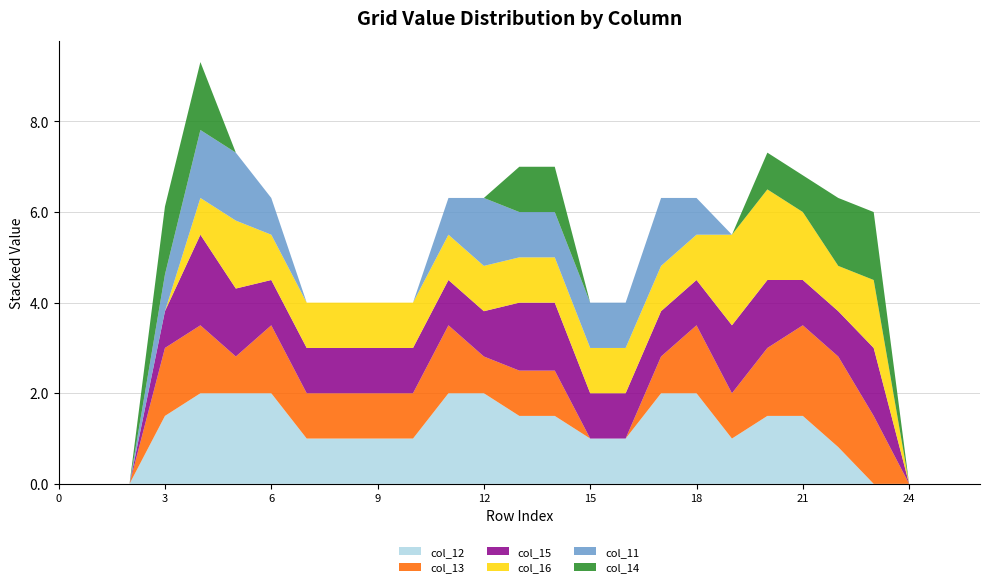

Reading left to right, list all the values displayed in this chart.

col_12: 0=0.0	1=0.0	2=0.0	3=1.5	4=2.0	5=2.0	6=2.0	7=1.0	8=1.0	9=1.0	10=1.0	11=2.0	12=2.0	13=1.5	14=1.5	15=1.0	16=1.0	17=2.0	18=2.0	19=1.0	20=1.5	21=1.5	22=0.8	23=0.0	24=0.0	25=0.0	26=0.0
col_13: 0=0.0	1=0.0	2=0.0	3=1.5	4=1.5	5=0.8	6=1.5	7=1.0	8=1.0	9=1.0	10=1.0	11=1.5	12=0.8	13=1.0	14=1.0	15=0.0	16=0.0	17=0.8	18=1.5	19=1.0	20=1.5	21=2.0	22=2.0	23=1.5	24=0.0	25=0.0	26=0.0
col_15: 0=0.0	1=0.0	2=0.0	3=0.8	4=2.0	5=1.5	6=1.0	7=1.0	8=1.0	9=1.0	10=1.0	11=1.0	12=1.0	13=1.5	14=1.5	15=1.0	16=1.0	17=1.0	18=1.0	19=1.5	20=1.5	21=1.0	22=1.0	23=1.5	24=0.0	25=0.0	26=0.0
col_16: 0=0.0	1=0.0	2=0.0	3=0.0	4=0.8	5=1.5	6=1.0	7=1.0	8=1.0	9=1.0	10=1.0	11=1.0	12=1.0	13=1.0	14=1.0	15=1.0	16=1.0	17=1.0	18=1.0	19=2.0	20=2.0	21=1.5	22=1.0	23=1.5	24=0.0	25=0.0	26=0.0
col_11: 0=0.0	1=0.0	2=0.0	3=0.8	4=1.5	5=1.5	6=0.8	7=0.0	8=0.0	9=0.0	10=0.0	11=0.8	12=1.5	13=1.0	14=1.0	15=1.0	16=1.0	17=1.5	18=0.8	19=0.0	20=0.0	21=0.0	22=0.0	23=0.0	24=0.0	25=0.0	26=0.0
col_14: 0=0.0	1=0.0	2=0.0	3=1.5	4=1.5	5=0.0	6=0.0	7=0.0	8=0.0	9=0.0	10=0.0	11=0.0	12=0.0	13=1.0	14=1.0	15=0.0	16=0.0	17=0.0	18=0.0	19=0.0	20=0.8	21=0.8	22=1.5	23=1.5	24=0.0	25=0.0	26=0.0